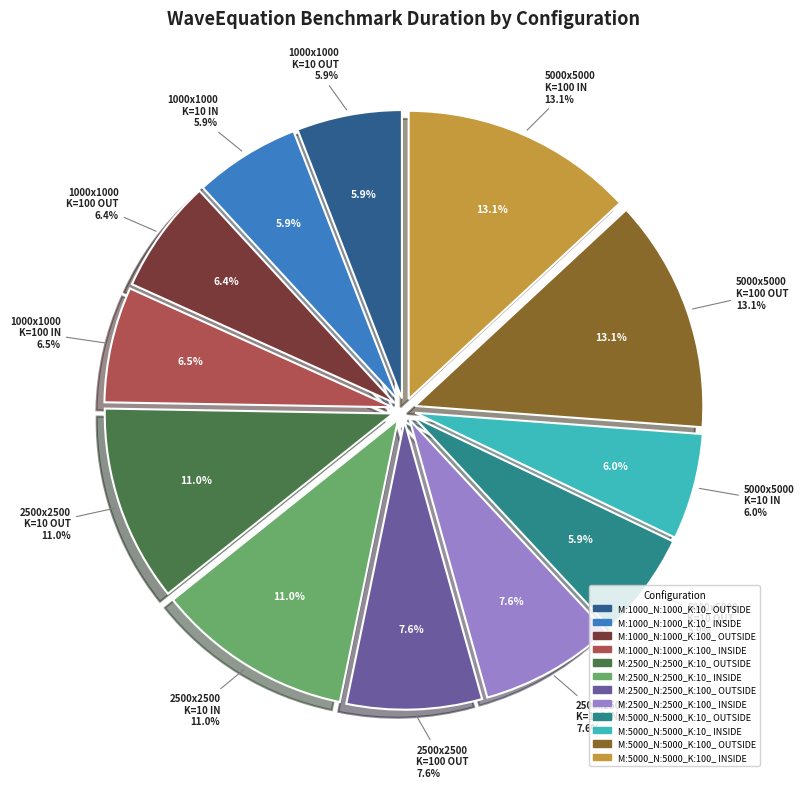

What percentage is the M:2500_N:2500_K:10_ INSIDE slice, to the nearest percent?

11%